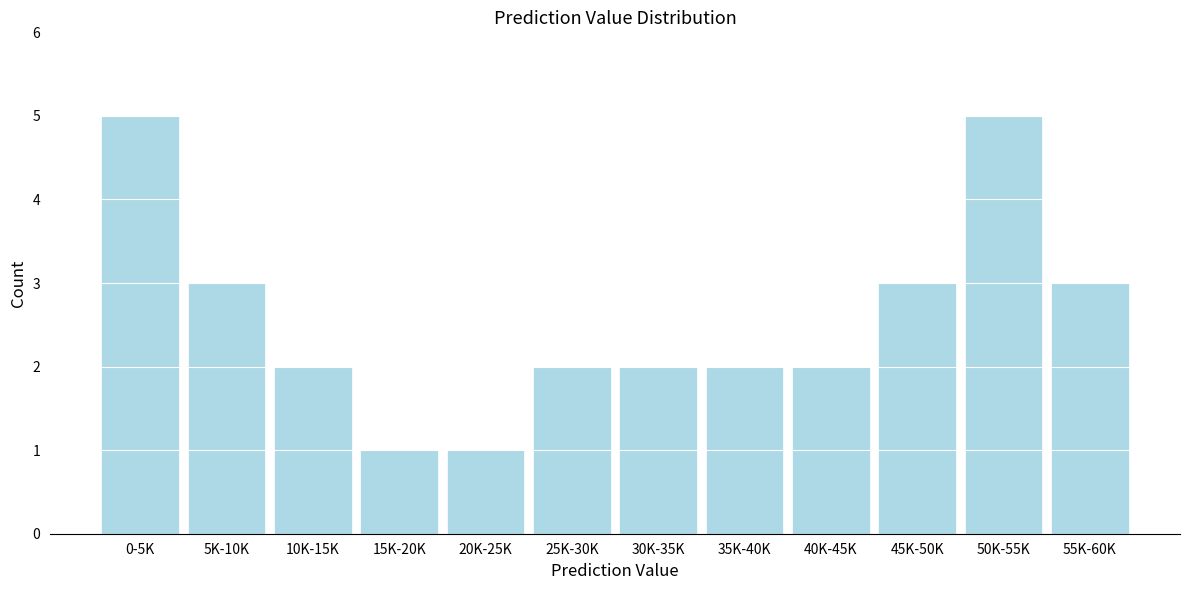

Reading right to left, list all the values displayed in this chart.

3	5	3	2	2	2	2	1	1	2	3	5